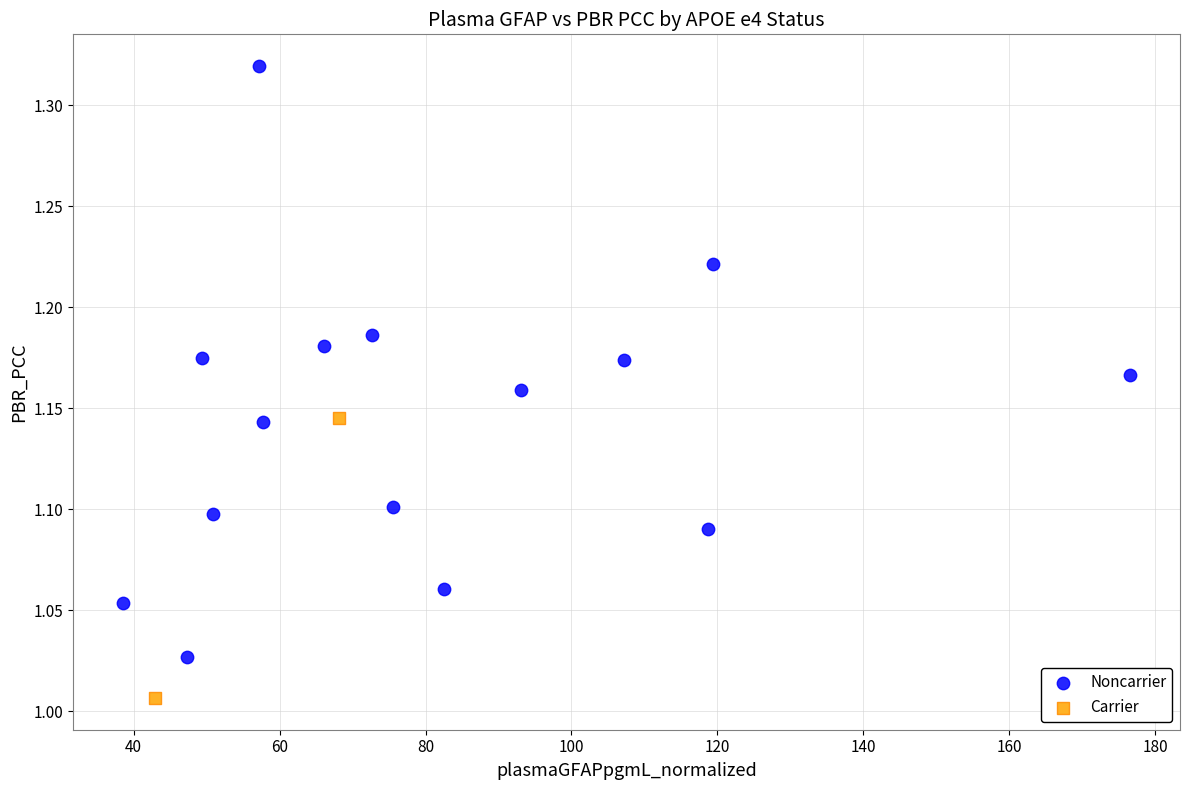

What are all the series names shown in the legend?

Noncarrier, Carrier